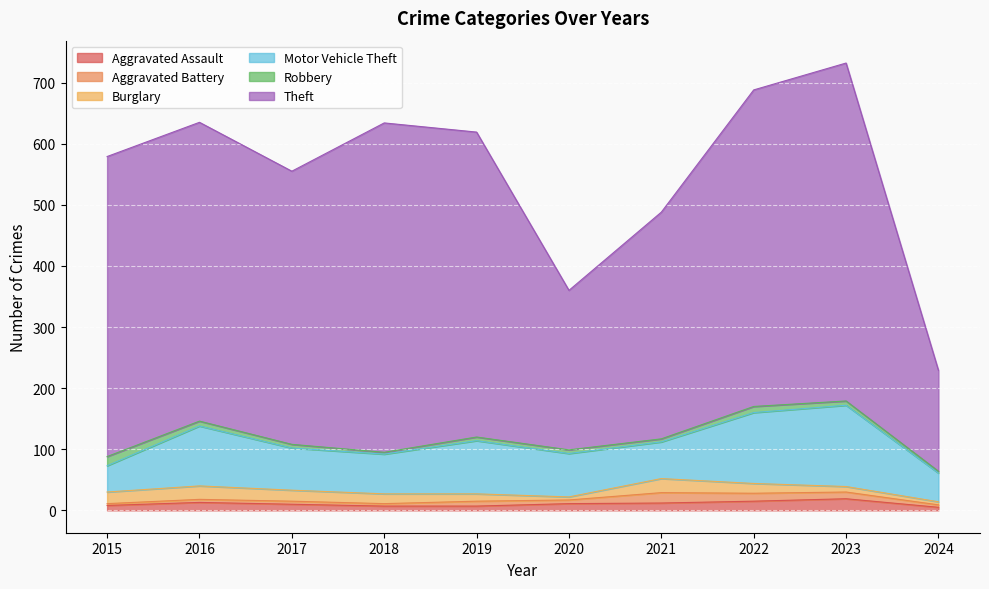

Rank the categories by Burglary value from lowest to highest.

2020, 2024, 2023, 2019, 2018, 2022, 2017, 2015, 2016, 2021